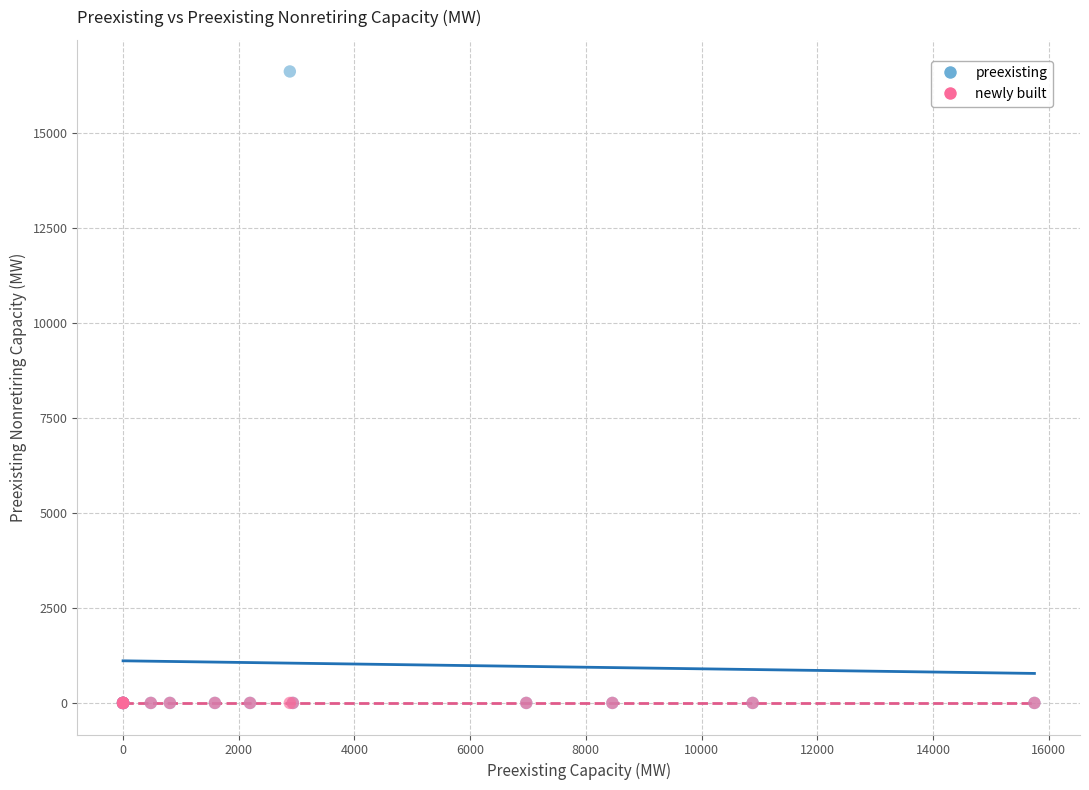

What are all the series names shown in the legend?

preexisting, newly built